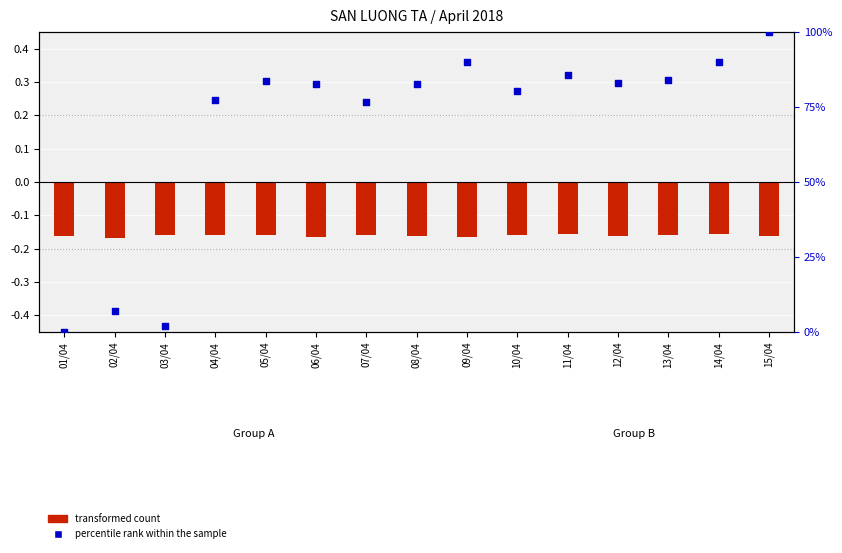

Which series contains the lowest Y value?

transformed count